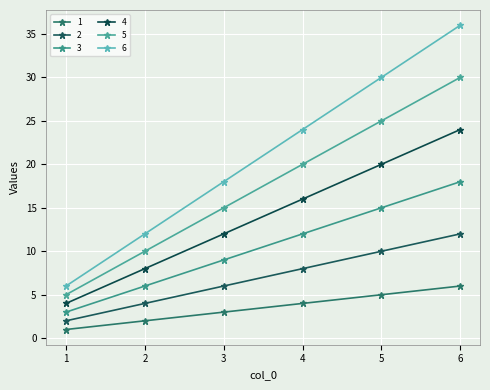

What is the difference between the 2 values at 6 and 3?

6